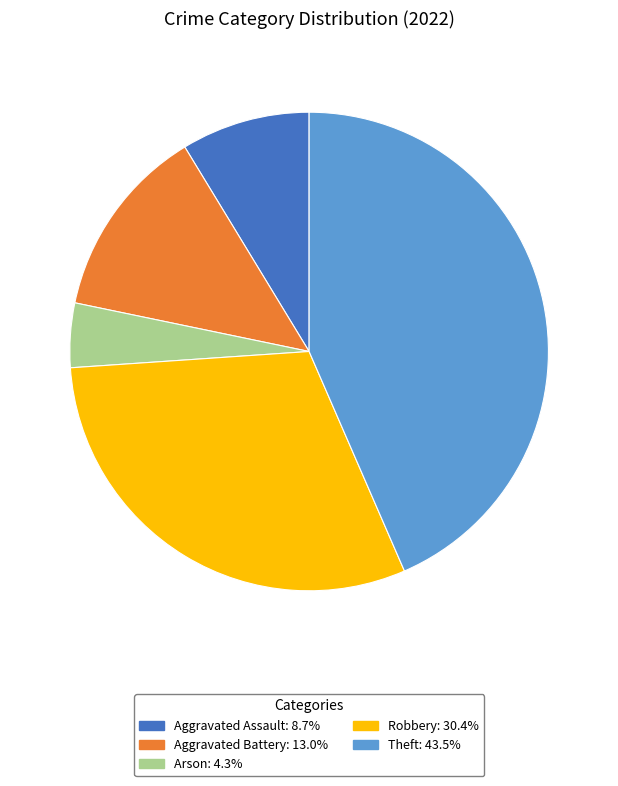

Do Robbery: 30.4% and Theft: 43.5% together represent more than half of the pie?

Yes